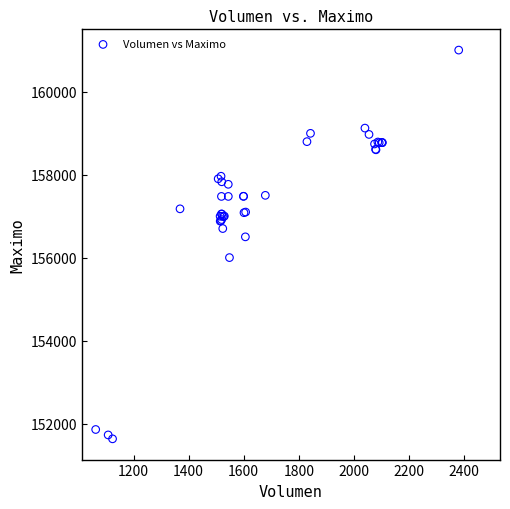

What Y value in the scatter plot is closest to 156316?

156500